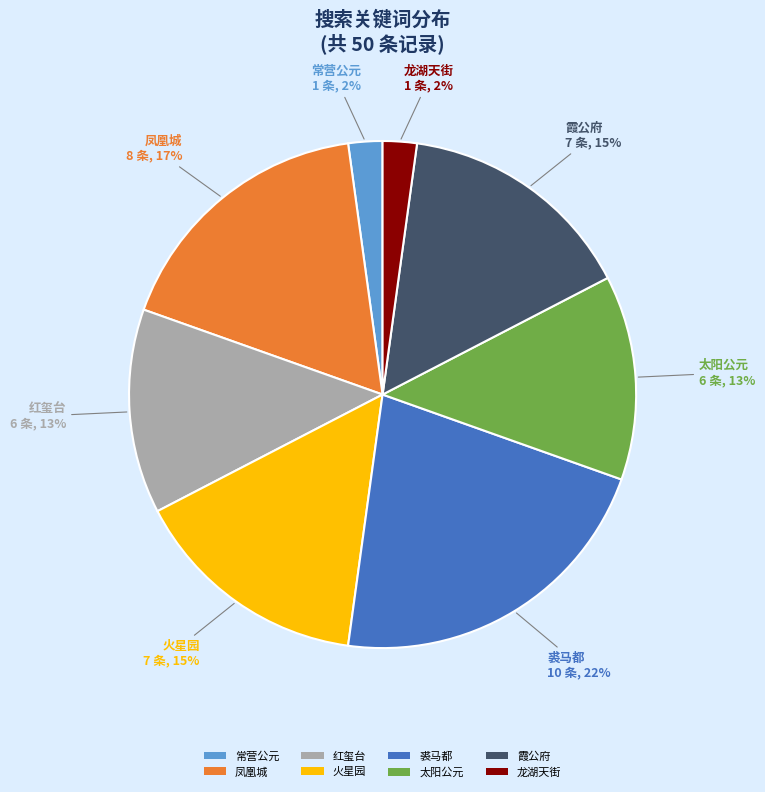

Is it true that 霞公府 is 27% of the pie?

False